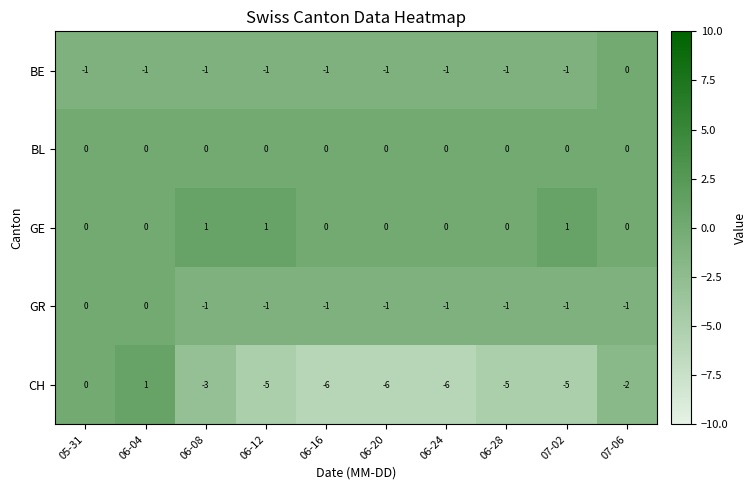

What is the spread (max minus min) of values at 06-08?

4